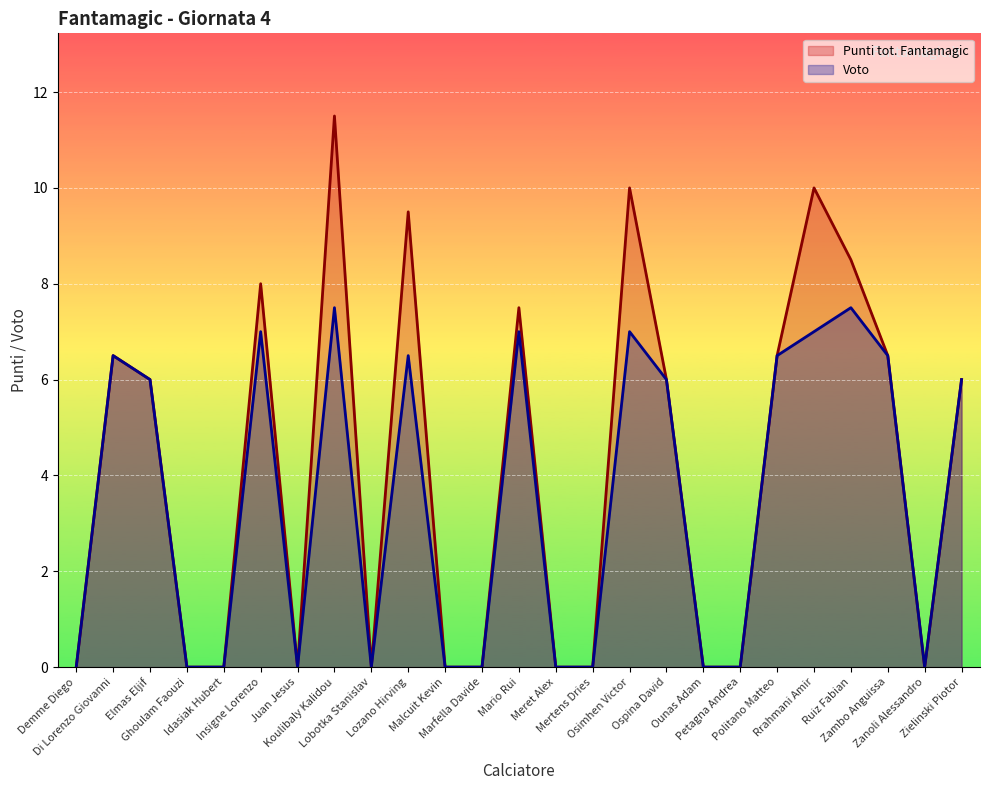

True or false: Punti tot. Fantamagic and Voto cross at least once.

False